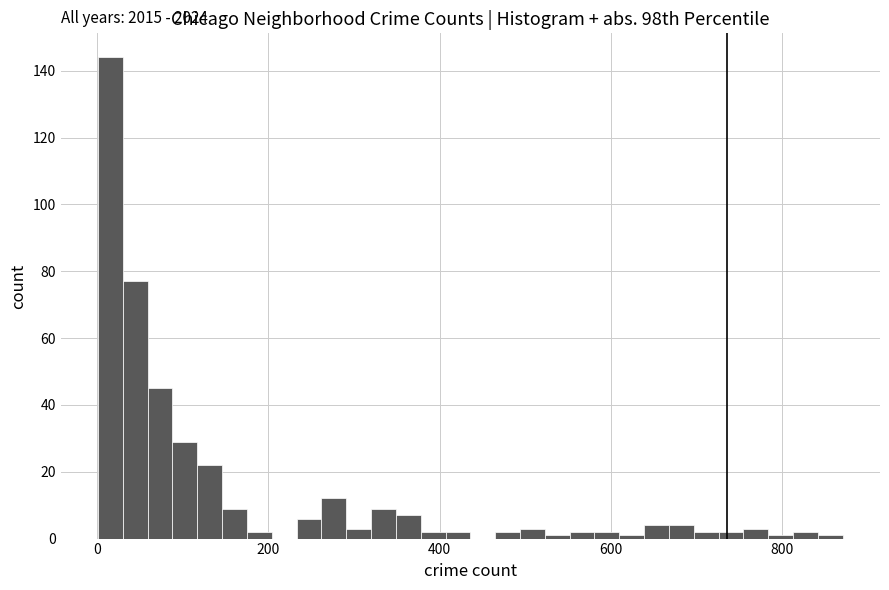

Read against the x-axis, roughly where is the centre of the tallest bar?

20